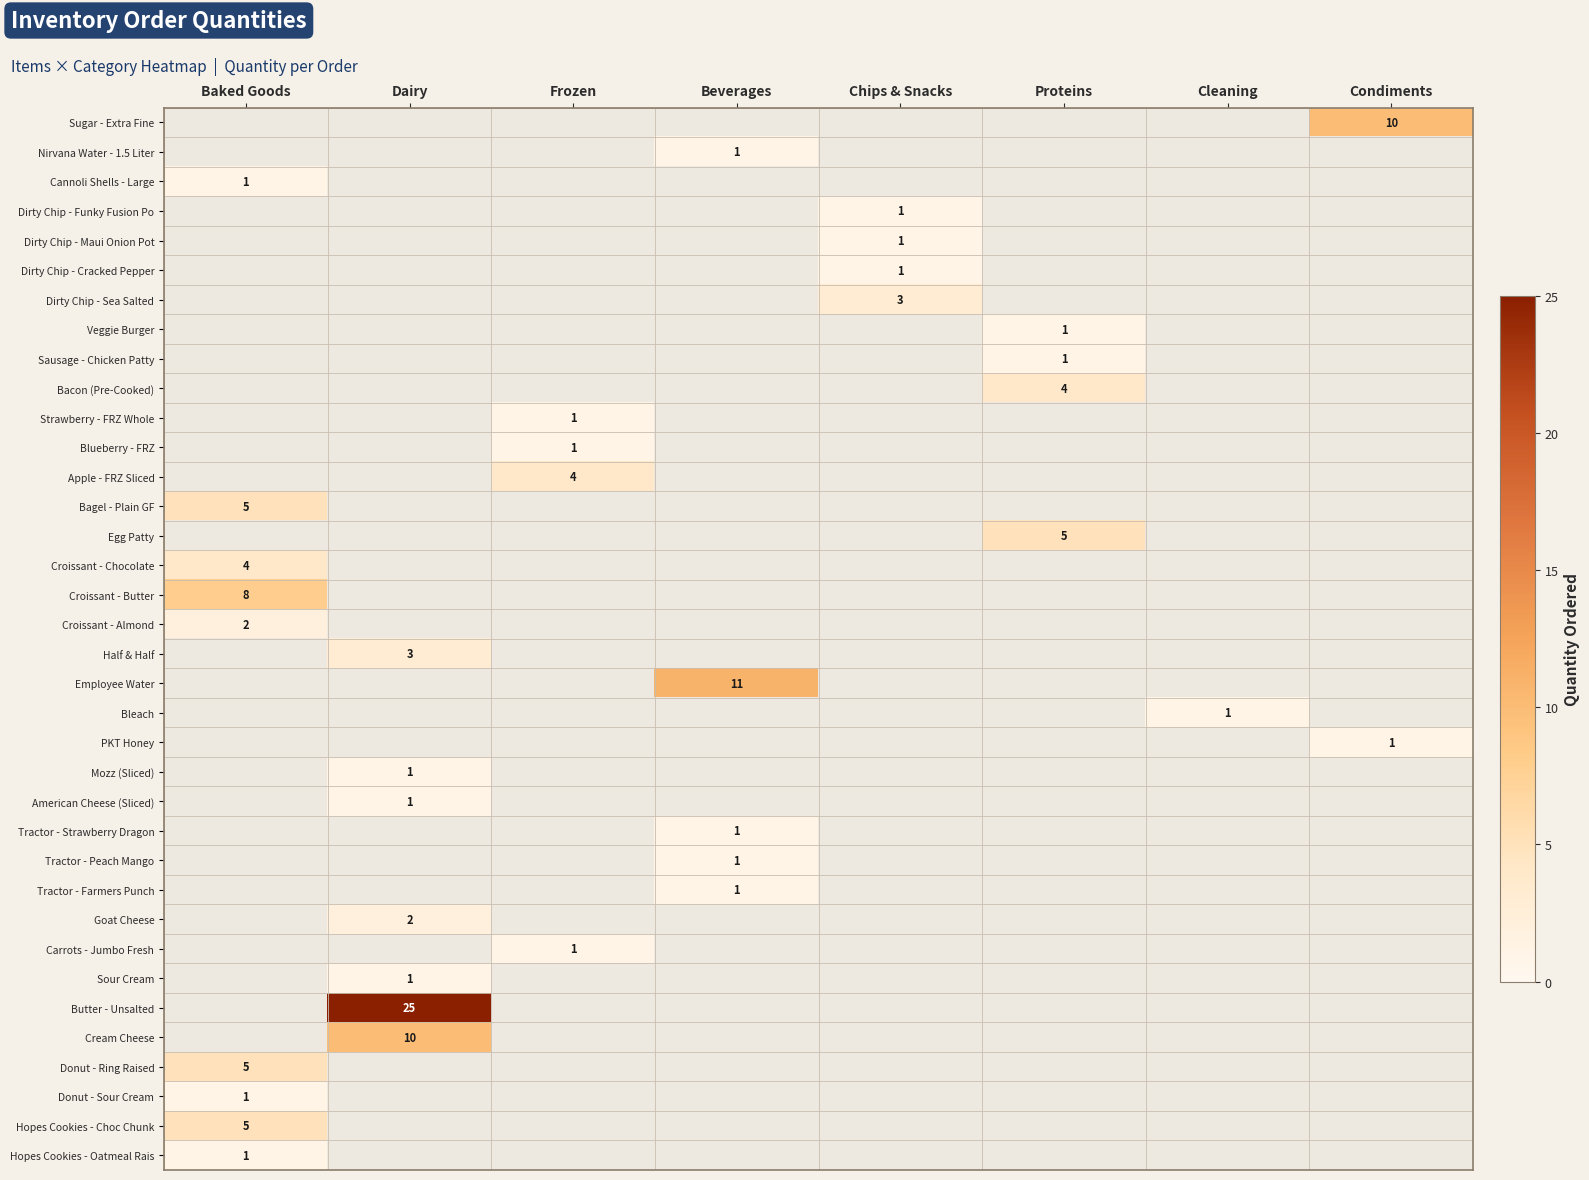

Which has a higher value, Chips & Snacks or Dairy?

Chips & Snacks